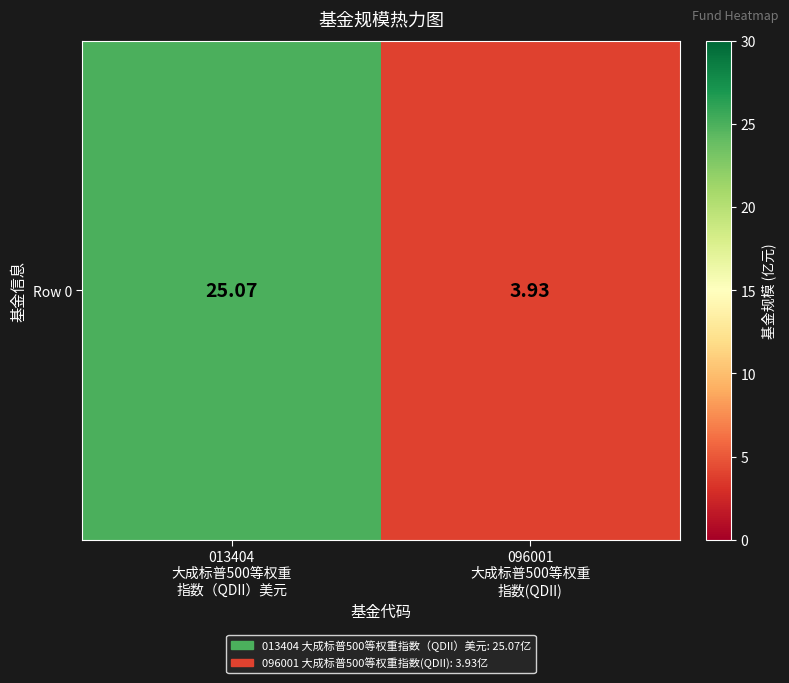

Which has a higher value, 013404
大成标普500等权重
指数（QDII）美元 or 096001
大成标普500等权重
指数(QDII)?

013404
大成标普500等权重
指数（QDII）美元